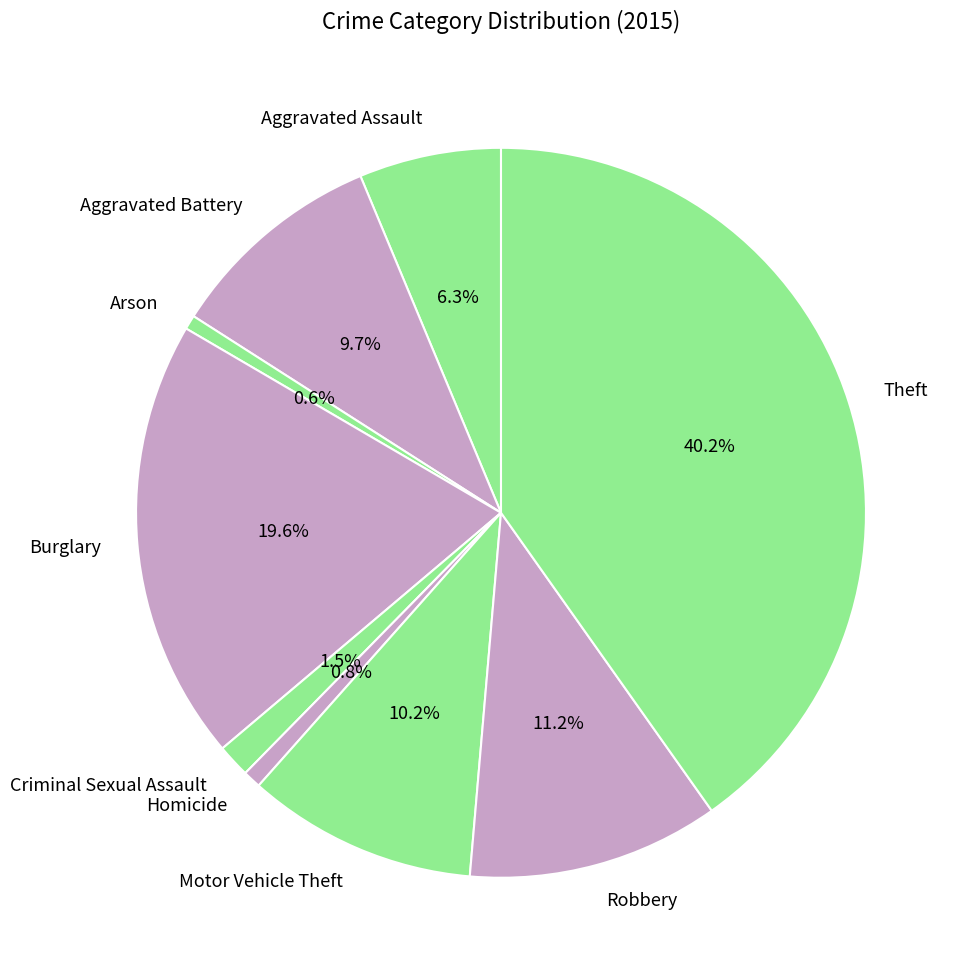

Is there a majority slice in this chart?

No